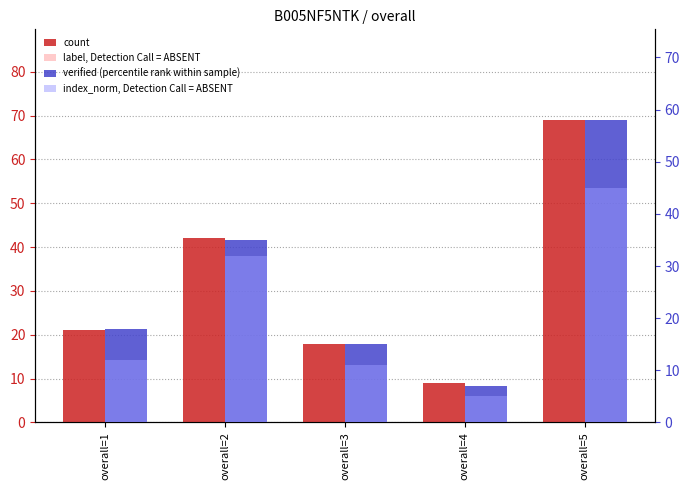

The index_norm, Detection Call = ABSENT series shows 5 at overall=4. True or false?

True